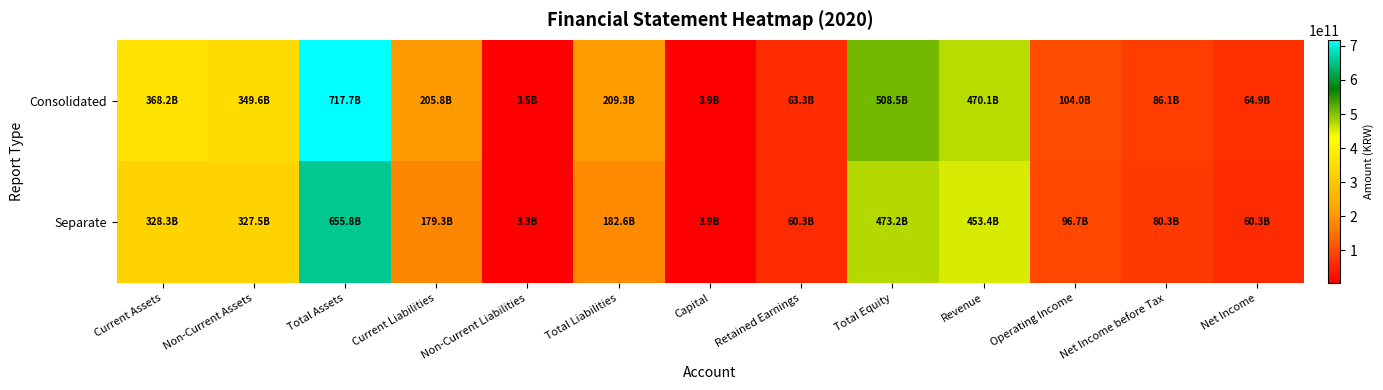

Reading left to right, extract all data points from this chart.

Consolidated: Current Assets=368191640448	Non-Current Assets=349553630468	Total Assets=717745270916	Current Liabilities=205818226541	Non-Current Liabilities=3476330259	Total Liabilities=209294556800	Capital=3889283000	Retained Earnings=63266819768	Total Equity=508450714116	Revenue=470067532131	Operating Income=103956835667	Net Income before Tax=86059955492	Net Income=64882603625
Separate: Current Assets=328250211763	Non-Current Assets=327534330665	Total Assets=655784542428	Current Liabilities=179286971901	Non-Current Liabilities=3321151085	Total Liabilities=182608122986	Capital=3889283000	Retained Earnings=60328519608	Total Equity=473176419442	Revenue=453415196443	Operating Income=96706328027	Net Income before Tax=80319884072	Net Income=60328519608